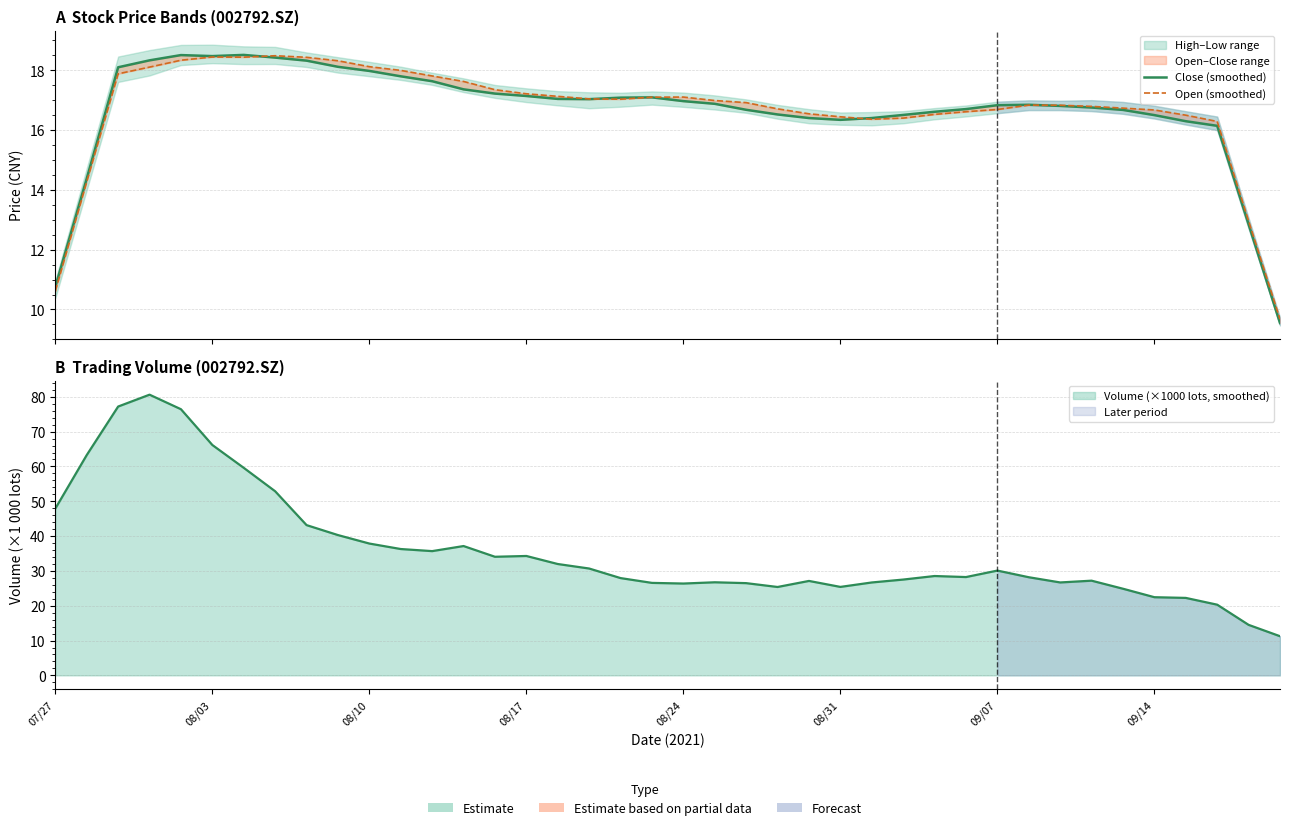

What is the sum of the Close (smoothed) values at 38 and 24?

29.2